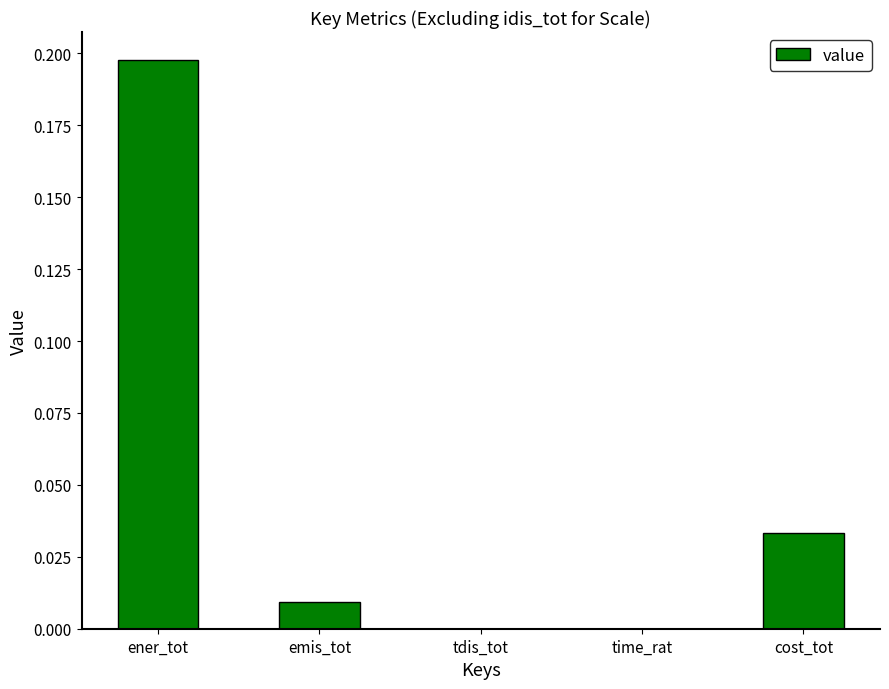

Between cost_tot and ener_tot, which is larger?

ener_tot